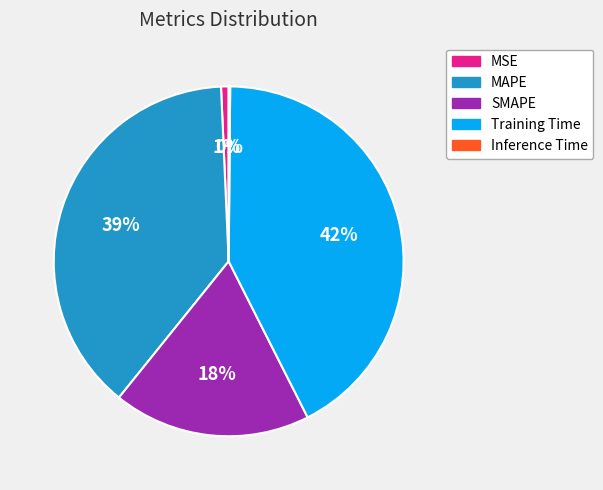

True or false: Training Time accounts for 33% of the total.

False